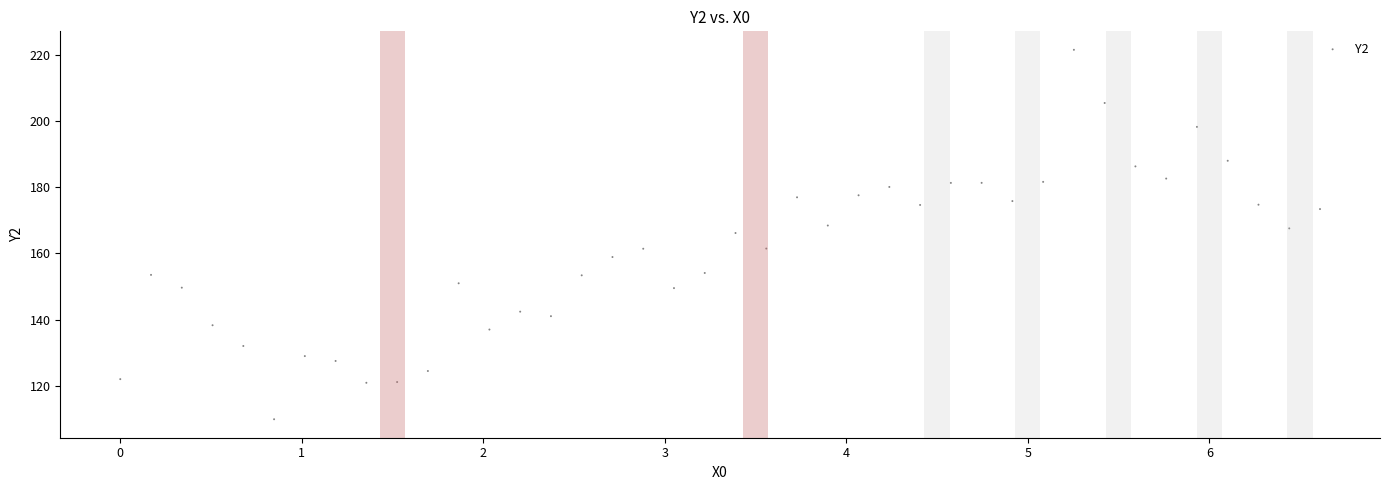

What is the range of Y values (max minus min)?

111.7